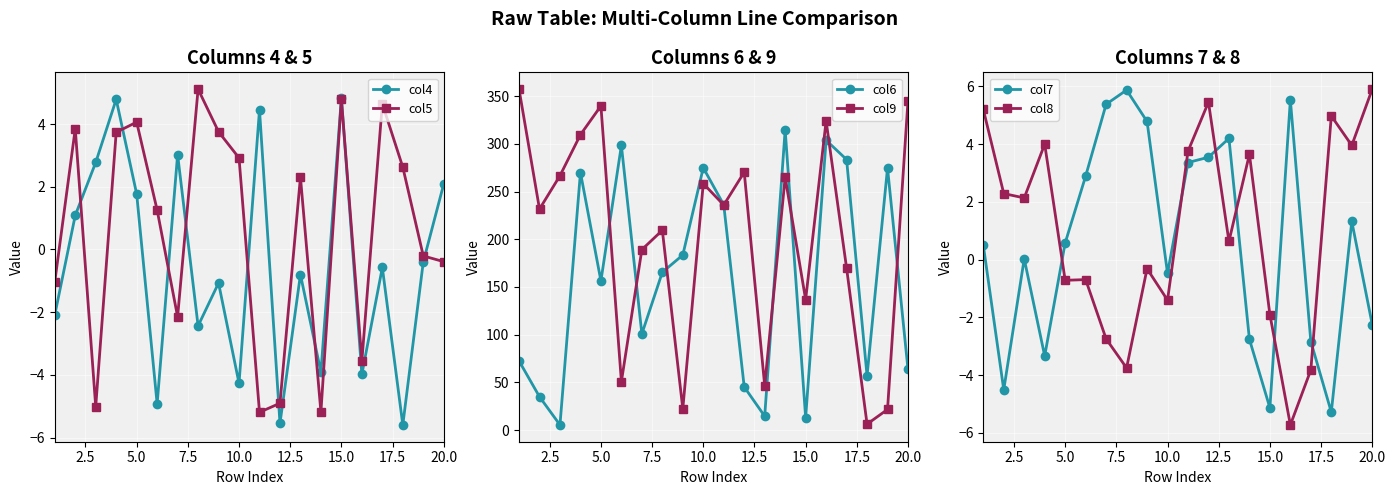

What is the difference between the second highest and second lowest values in the col9 series?

323.6